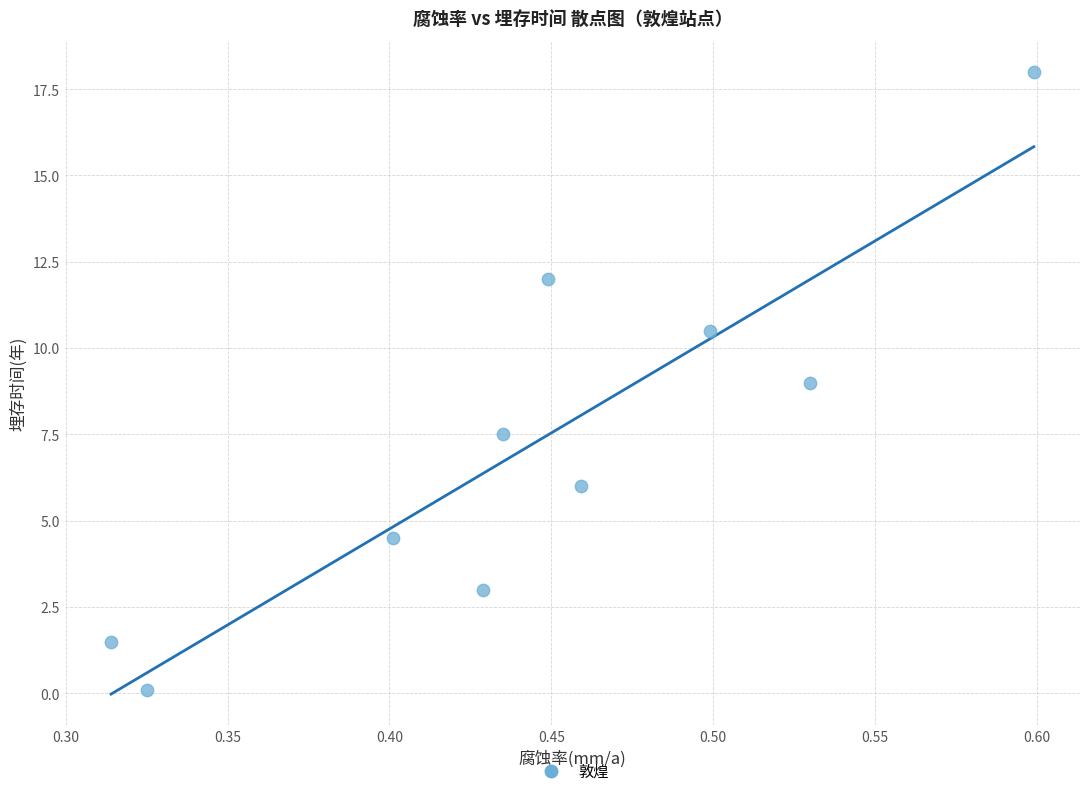

What is the average X value?

0.4